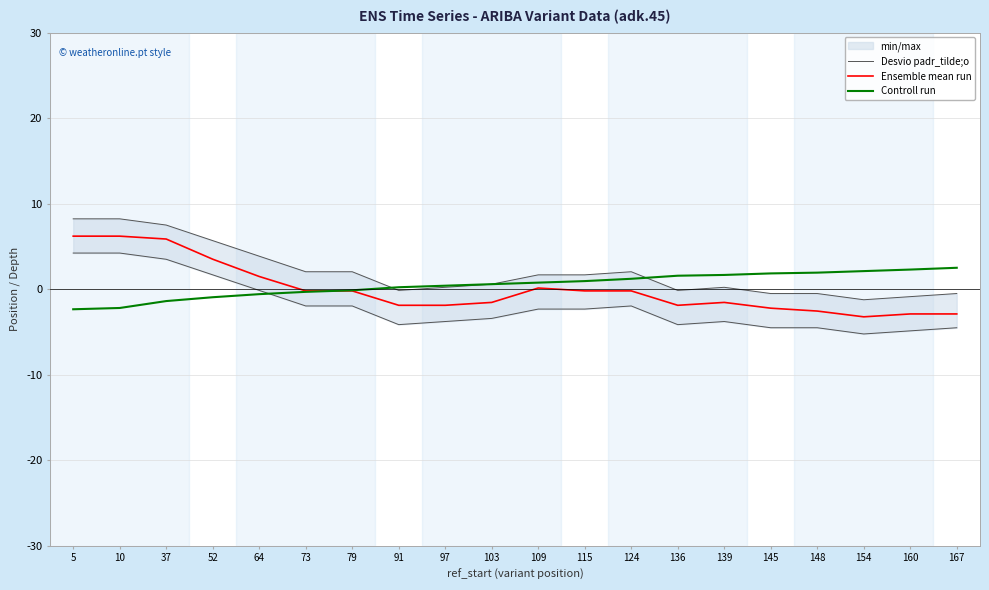

Reading left to right, list all the values displayed in this chart.

Desvio padr_tilde;o: 5=8.2	10=8.2	37=7.5	52=5.7	64=3.9	73=2.0	79=2.0	91=-0.1	97=0.2	103=0.6	109=1.7	115=1.7	124=2.0	136=-0.1	139=0.2	145=-0.5	148=-0.5	154=-1.2	160=-0.9	167=-0.5
Ensemble mean run: 5=6.2	10=6.2	37=5.9	52=3.5	64=1.5	73=-0.2	79=-0.2	91=-1.9	97=-1.9	103=-1.5	109=0.1	115=-0.2	124=-0.2	136=-1.9	139=-1.5	145=-2.2	148=-2.6	154=-3.2	160=-2.9	167=-2.9
Controll run: 5=-2.4	10=-2.2	37=-1.4	52=-0.9	64=-0.6	73=-0.3	79=-0.1	91=0.2	97=0.4	103=0.6	109=0.8	115=0.9	124=1.2	136=1.6	139=1.7	145=1.8	148=1.9	154=2.1	160=2.3	167=2.5